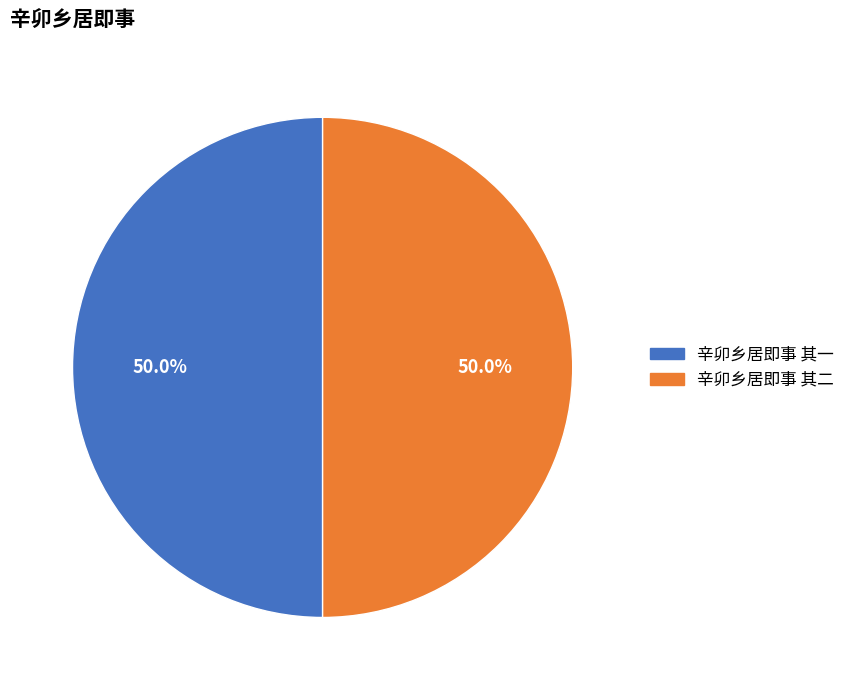

Is the sum of 辛卯乡居即事 其二 and 辛卯乡居即事 其一 greater than half?

Yes